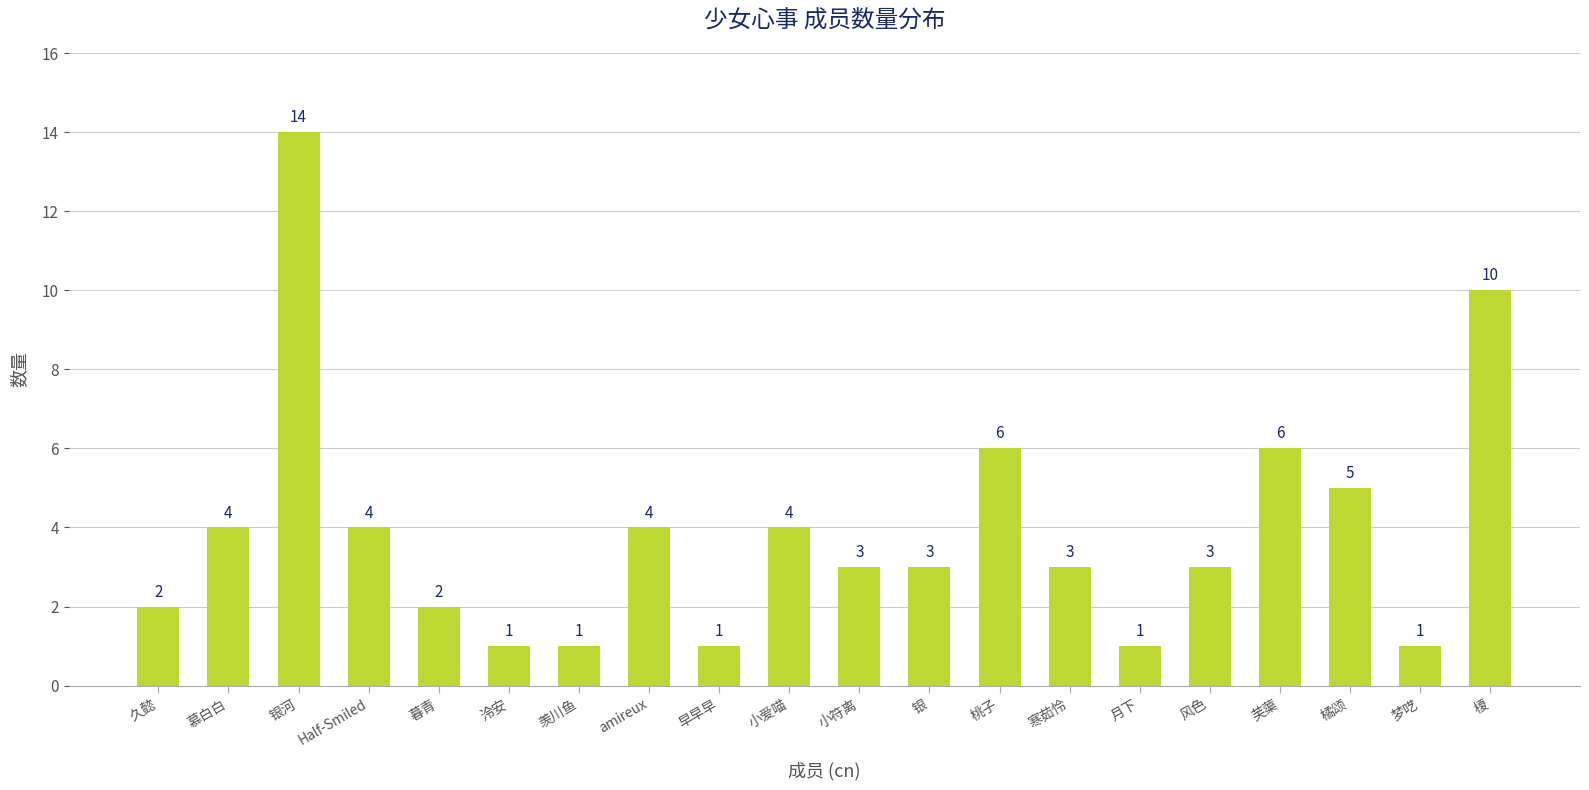

True or false: the data shows 4 at 银河.

False